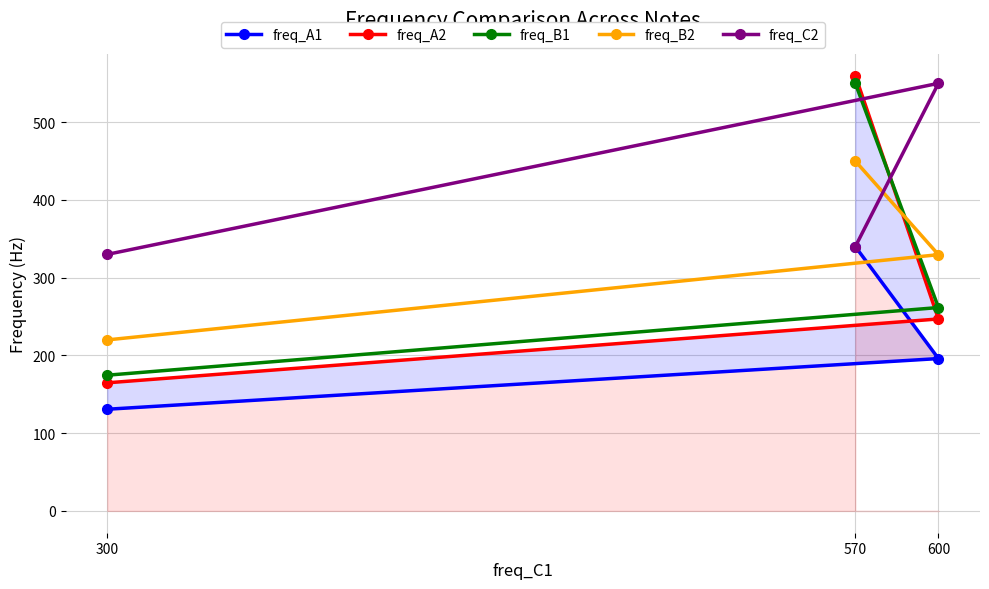

Which series has the largest total across all categories?

freq_C2